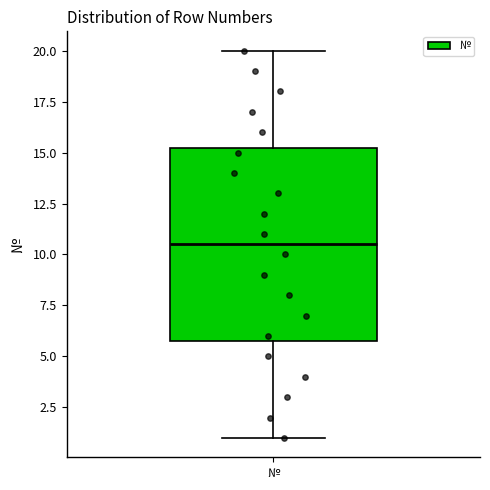

Transcribe this box plot: give where the median line is, the range the box spans, and where the two whiskers end, as read against the y-axis. The values are not printed on the chart, so give them approximately, as read against the axis.

median 10.5, box 6.0 to 15.5, whiskers 1.0 to 20.0